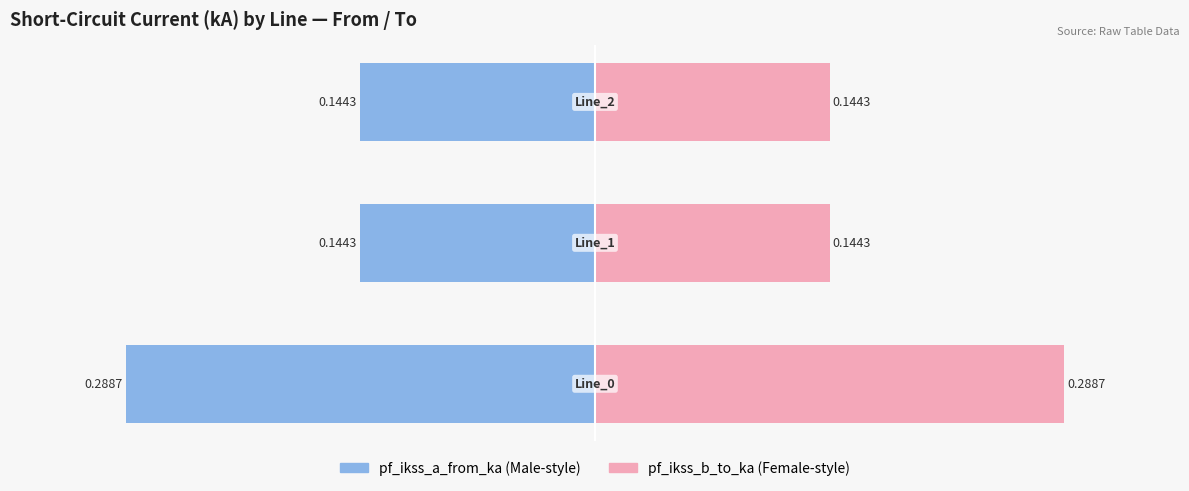

Rank the series at −0.4 from lowest to highest value.

pf_ikss_a_from_ka, pf_ikss_b_to_ka